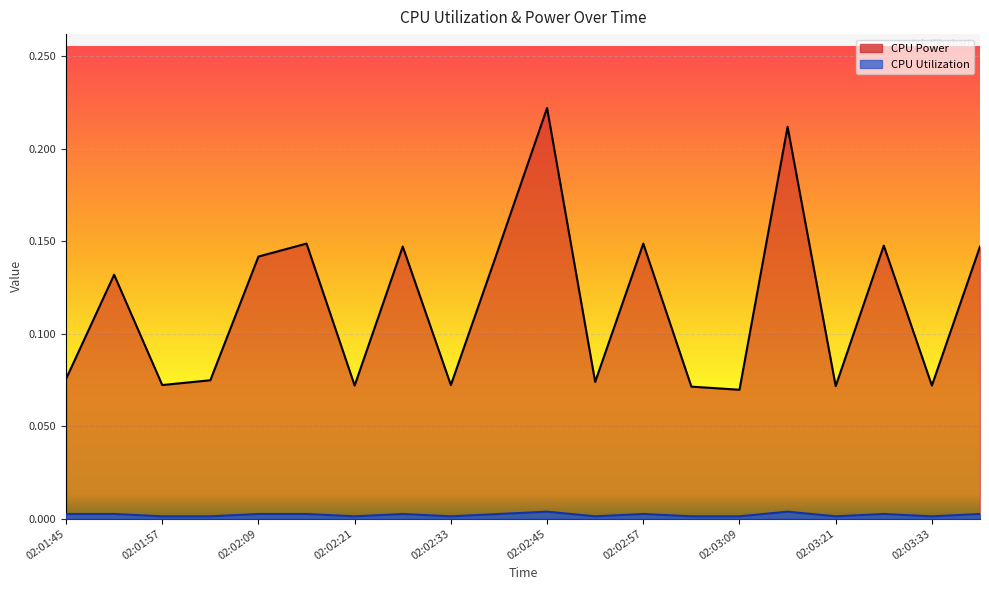

What value does the CPU Power series have at 02:02:03?

0.1